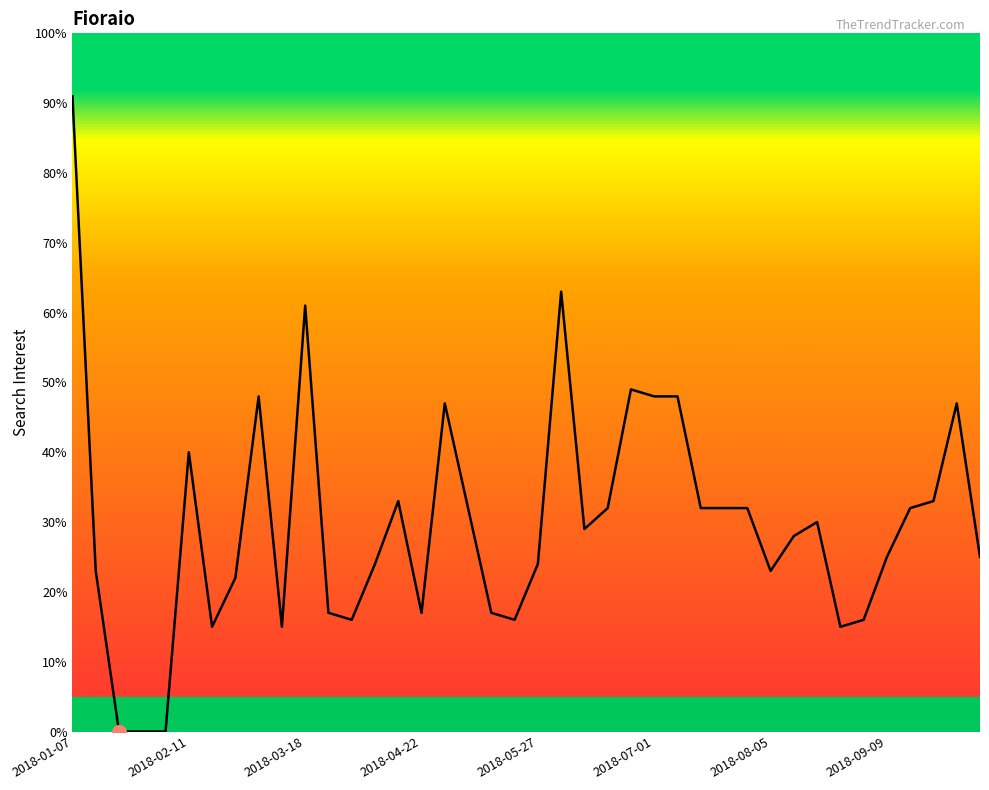

What is the difference between the maximum and minimum values?

91